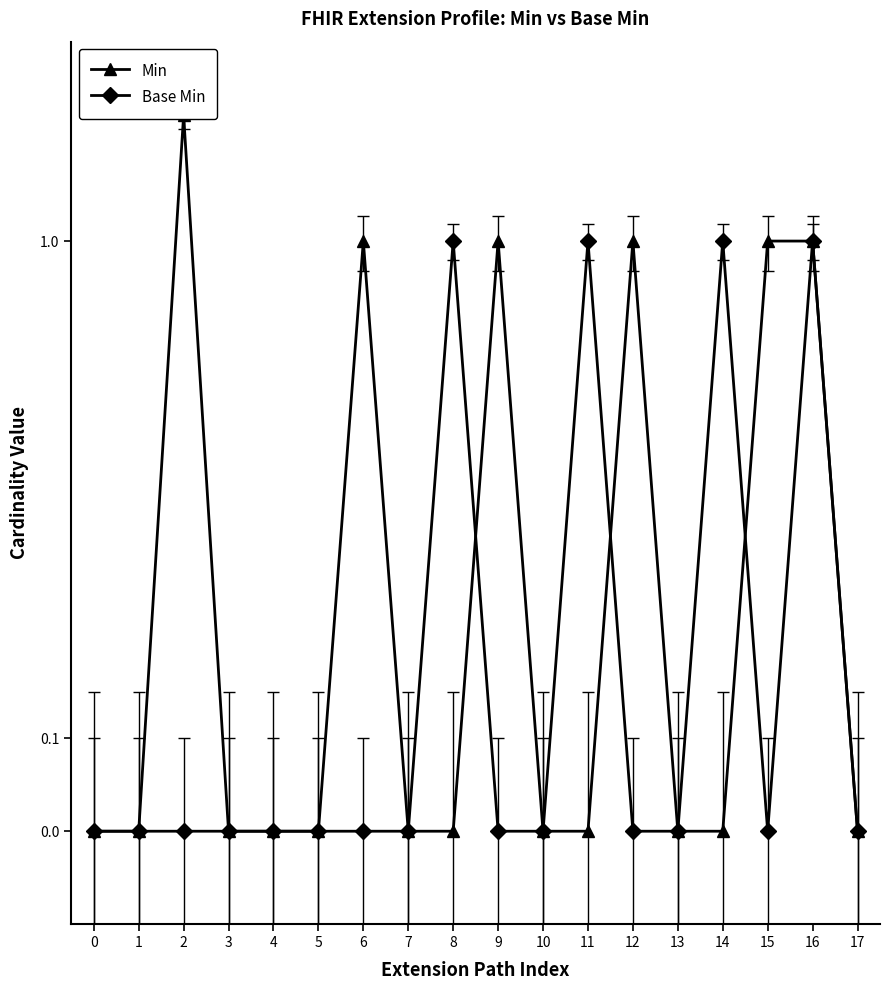

Rank the series at 7 from highest to lowest value.

Min, Base Min